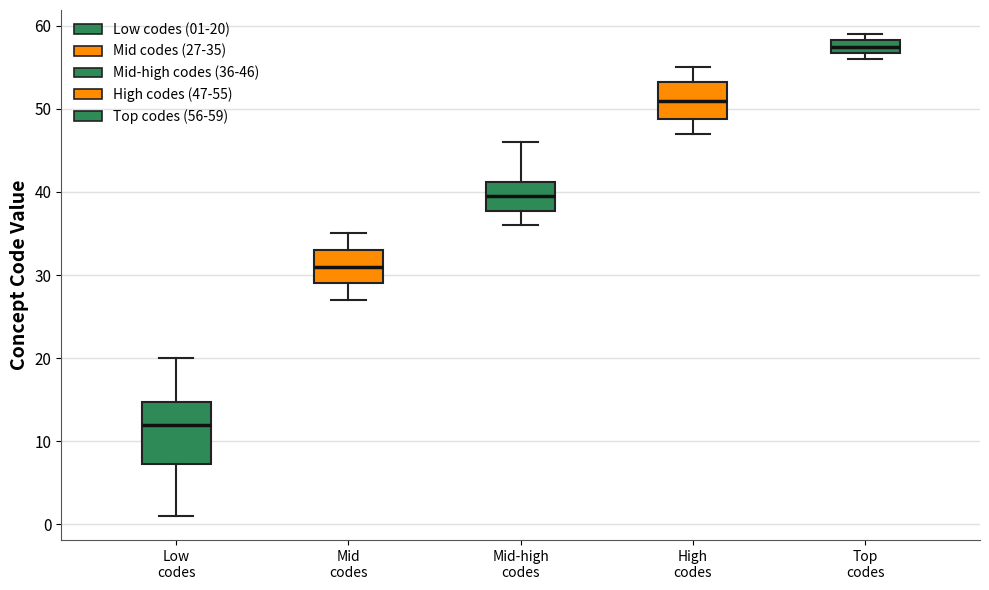

Which box's median line is the lowest?

Low codes